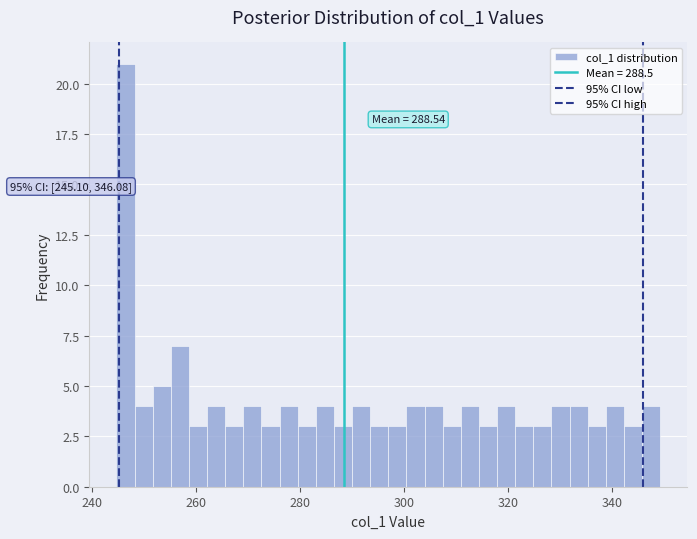

Around what value on the x-axis is the tallest bar? Give the approximate position of its centre, as read against the axis.

246